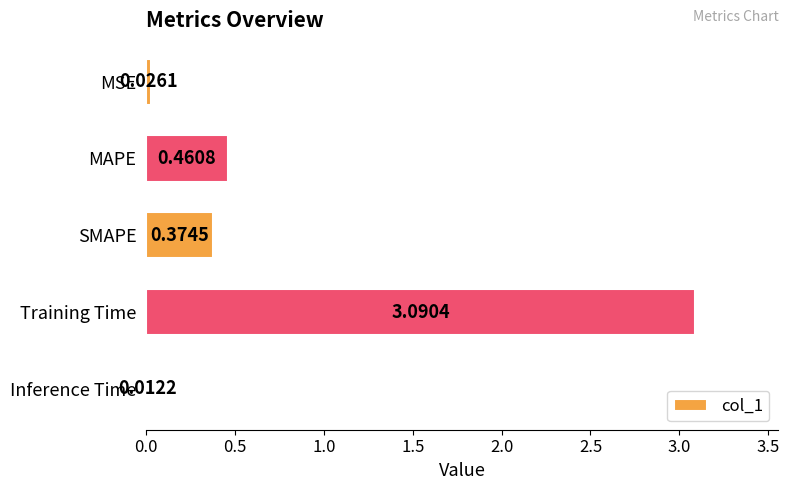

What is the difference between the maximum and second lowest values?

3.1